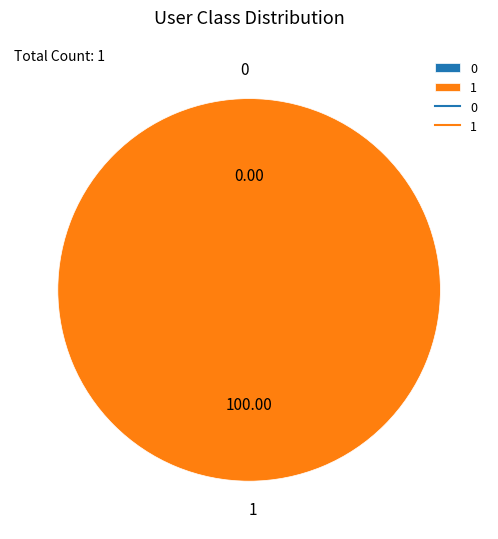

Which has a higher value, 1 or 0?

1